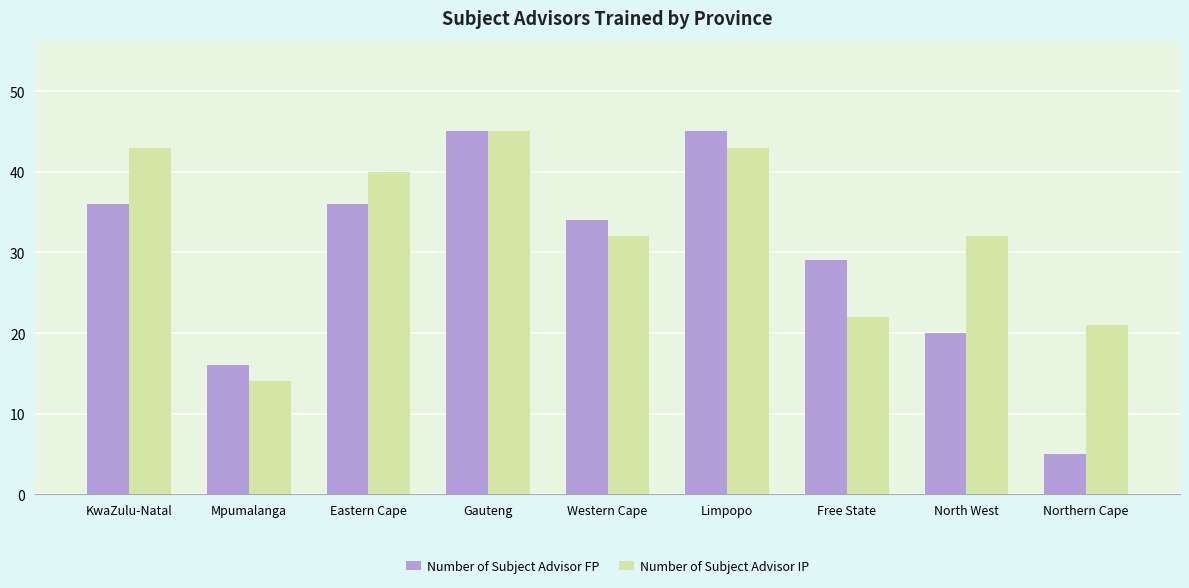

What is the label of the 2nd bar from the left?

Mpumalanga